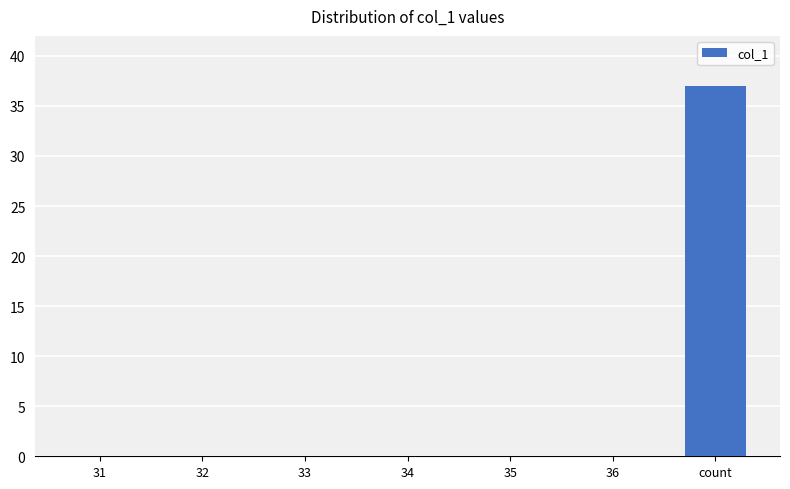

What is the change in value from 31 to count?

+37